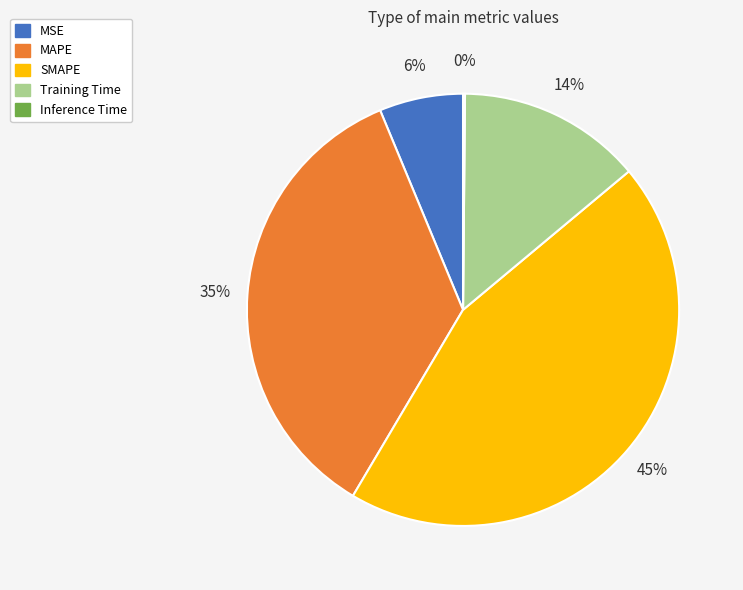

The SMAPE slice represents 54% of the pie. True or false?

False